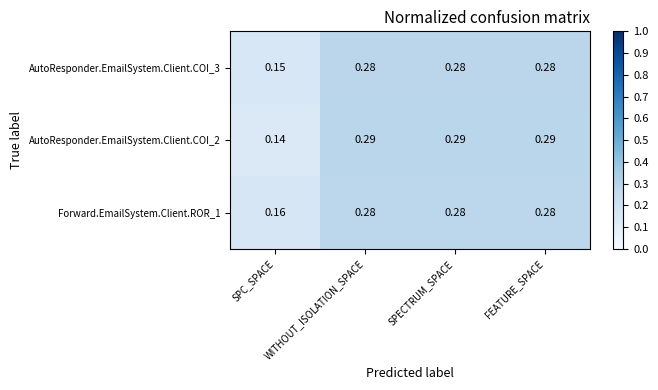

Which series has the widest spread of values?

AutoResponder.EmailSystem.Client.COI_2